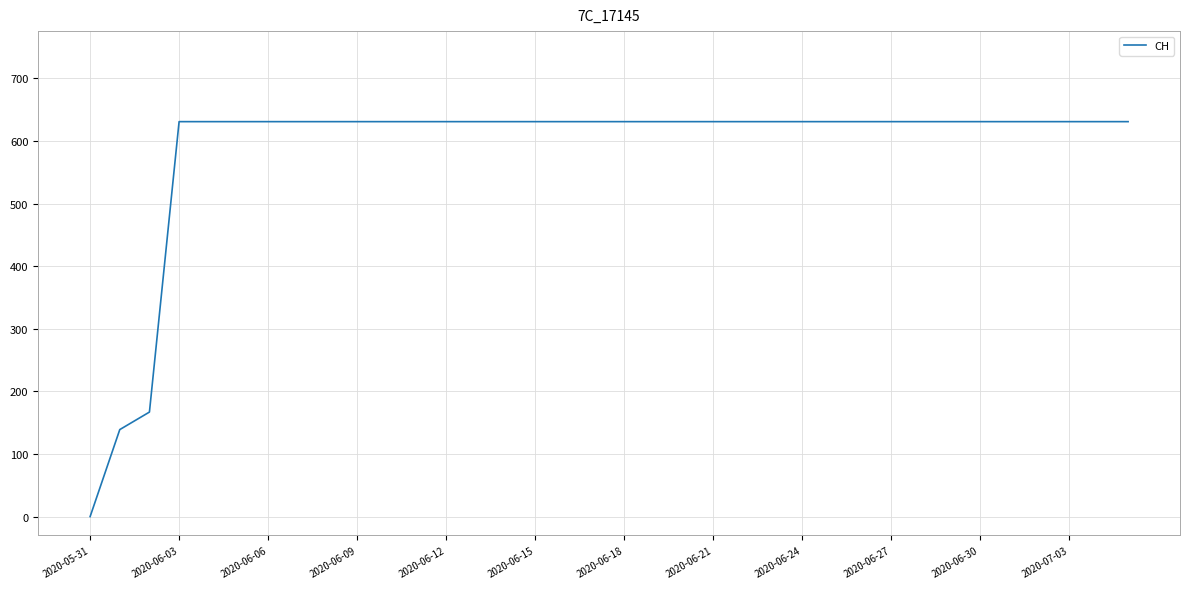

What is the maximum value shown in the chart?

631